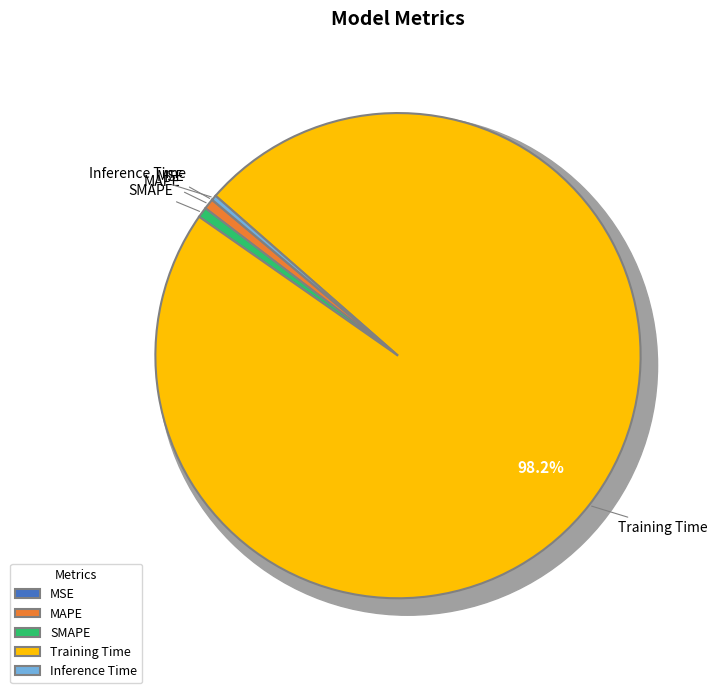

How many slices are in this pie chart?

5